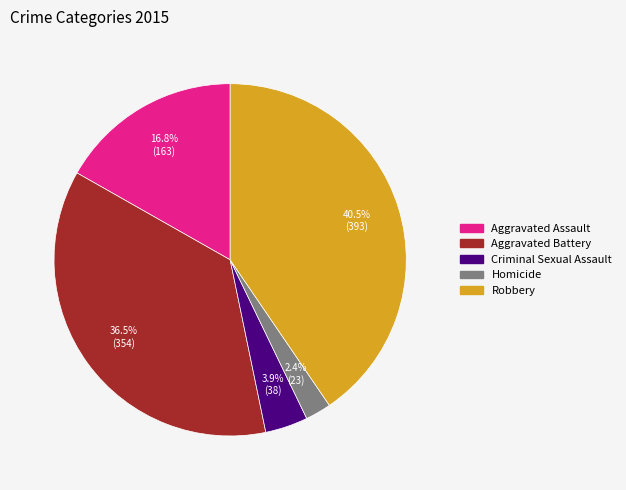

What is the total percentage of Criminal Sexual Assault and Aggravated Assault?

20.7%